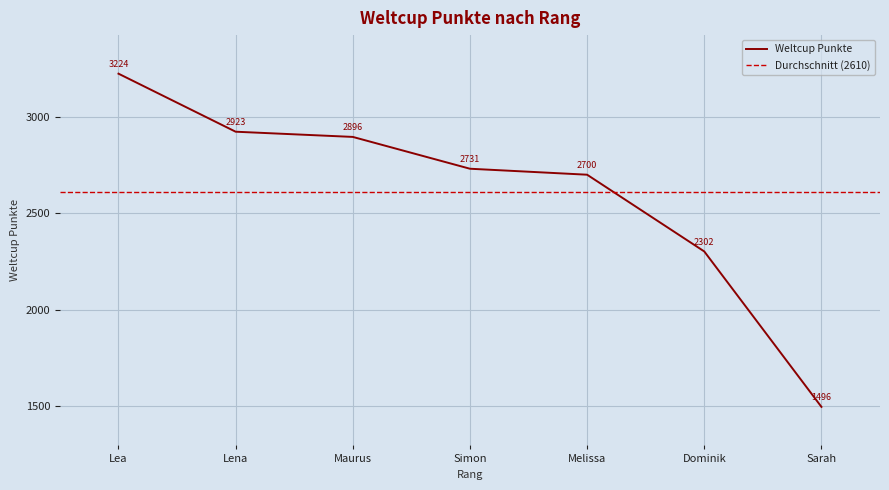

What is the difference between the maximum and second lowest values?

922